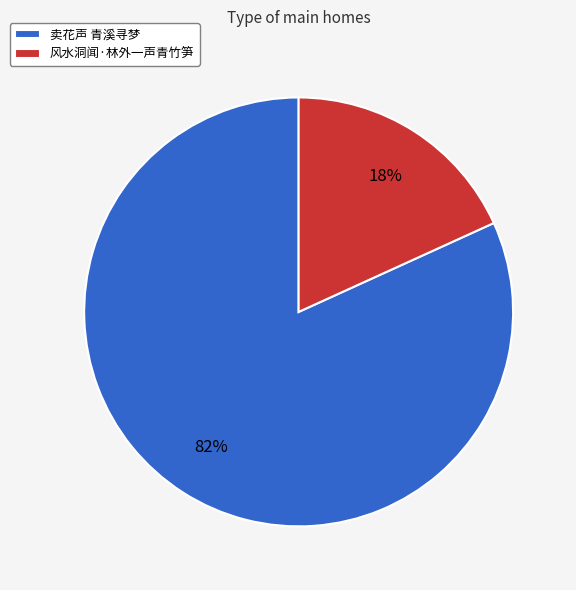

To the nearest percent, what percentage of the pie is 卖花声 青溪寻梦?

82%